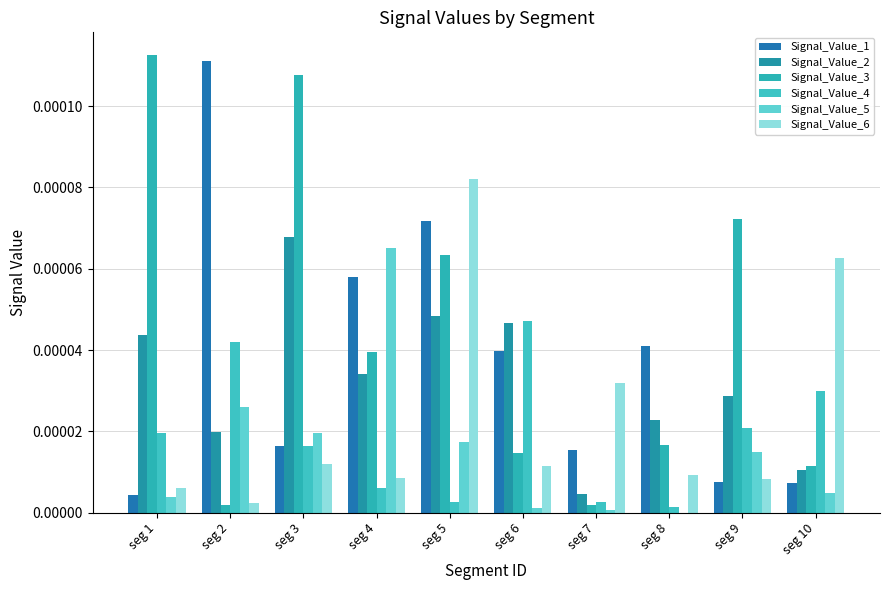

Which series has the widest spread of values?

Signal_Value_3